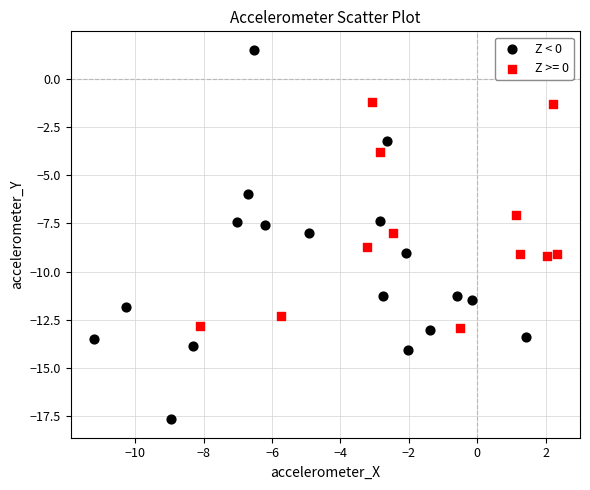

Which series has the largest Y range (max minus min)?

Z < 0